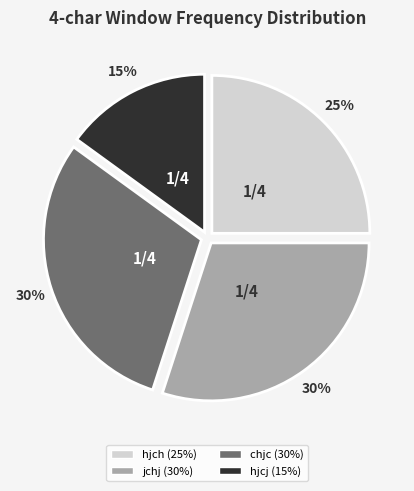

The hjcj slice represents 15% of the pie. True or false?

True